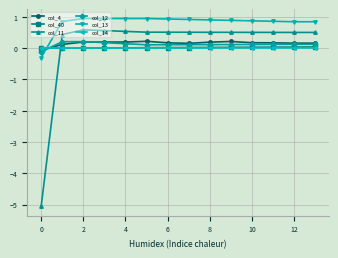

How many positive values does the col_13 series have?

13